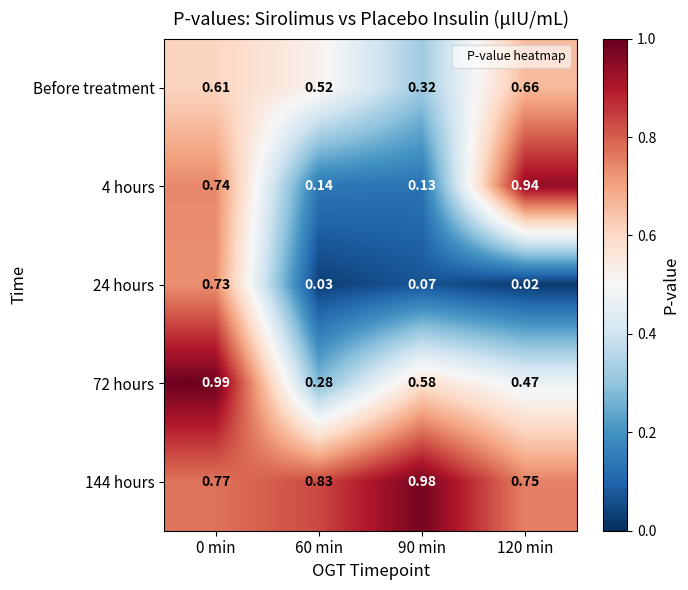

Is the value of 4 hours at 60 min greater than the value of 24 hours at 90 min?

Yes